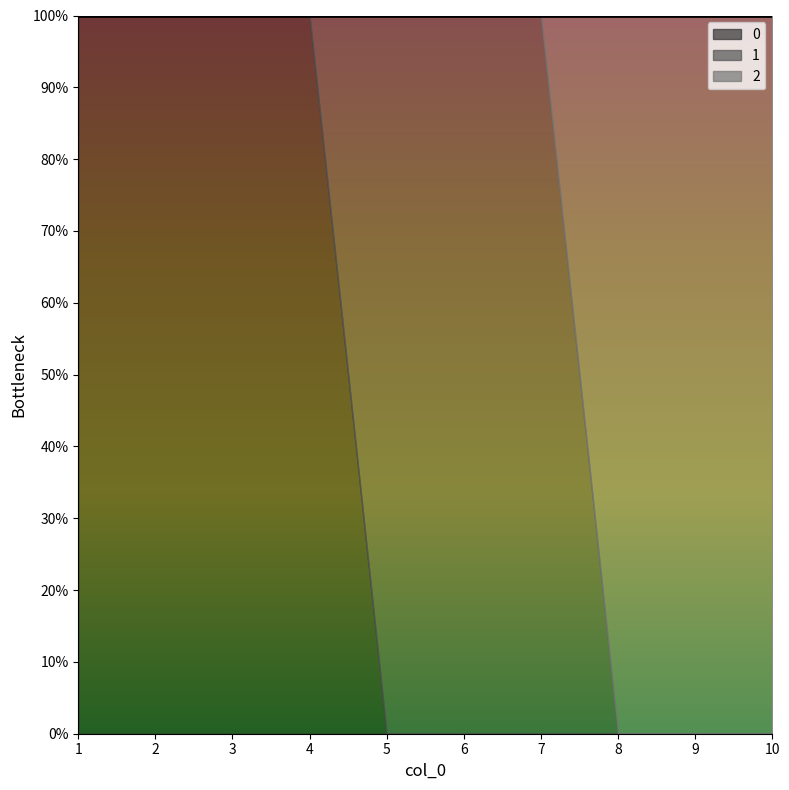

How many distinct data groups are displayed?

3